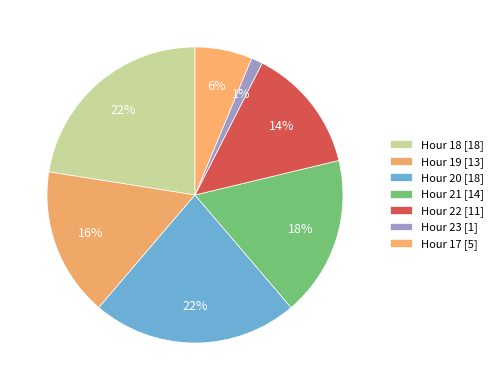

How many segments does this pie chart have?

7